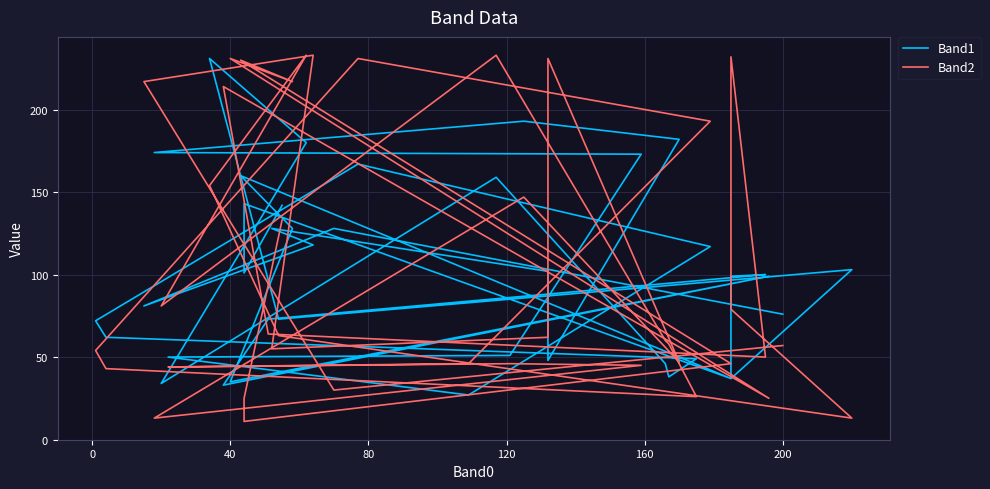

How many times do Band2 and Band1 cross each other?

14